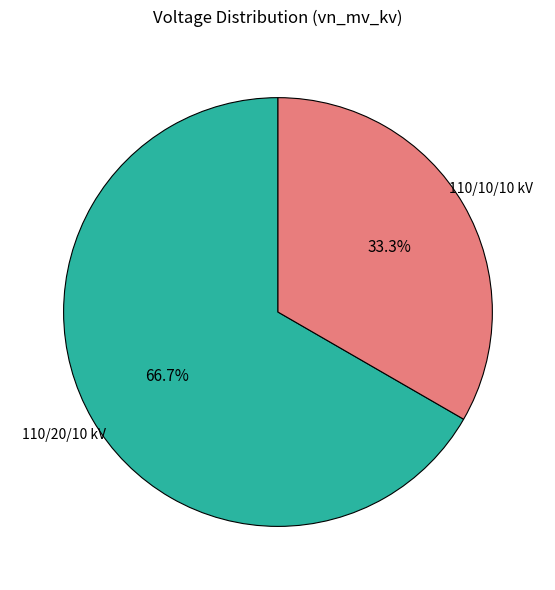

Is there any slice that represents more than half of the pie?

Yes